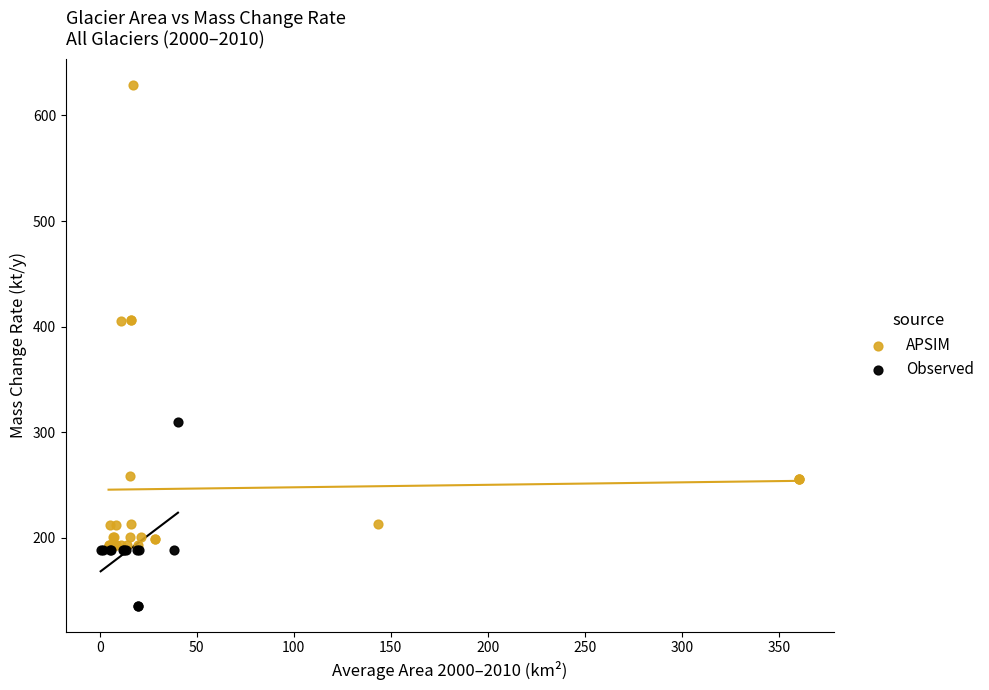

Which series has the largest Y range (max minus min)?

APSIM